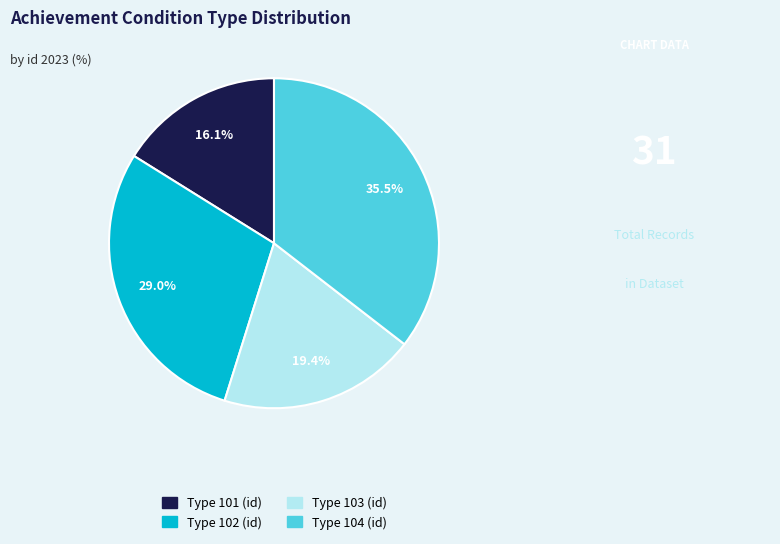

Is there any slice that represents more than half of the pie?

No